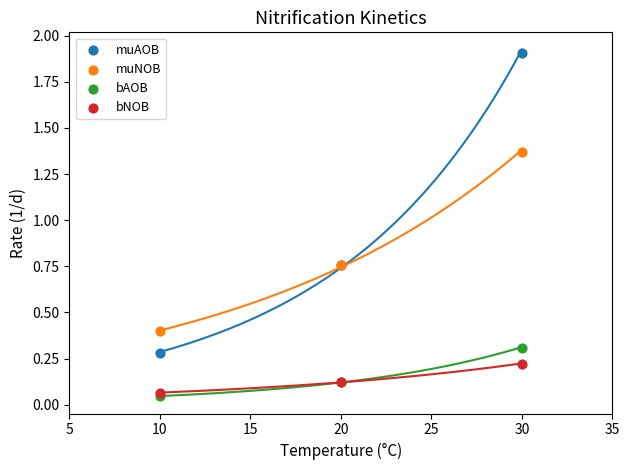

What are all the series names shown in the legend?

muAOB, muNOB, bAOB, bNOB